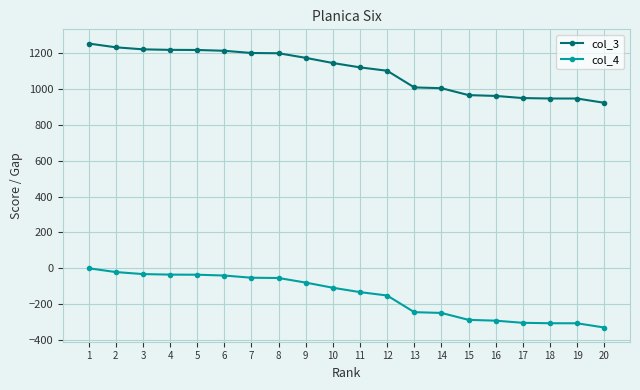

What is the average value of the col_3 series?

1102.0